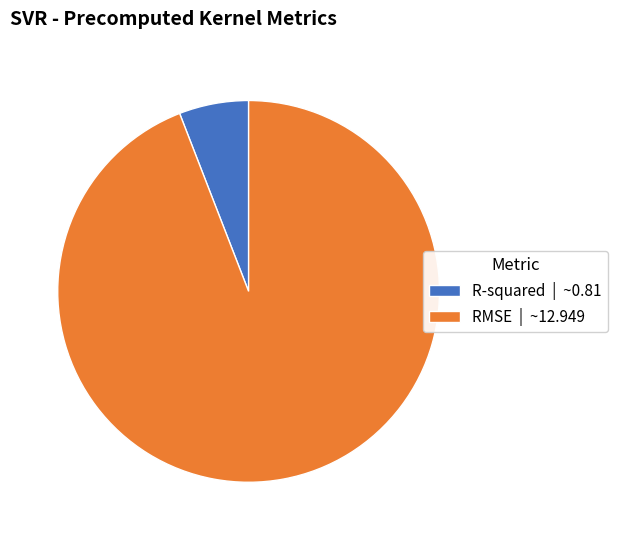

Is the sum of R-squared | ~0.81 and RMSE | ~12.949 greater than half?

Yes